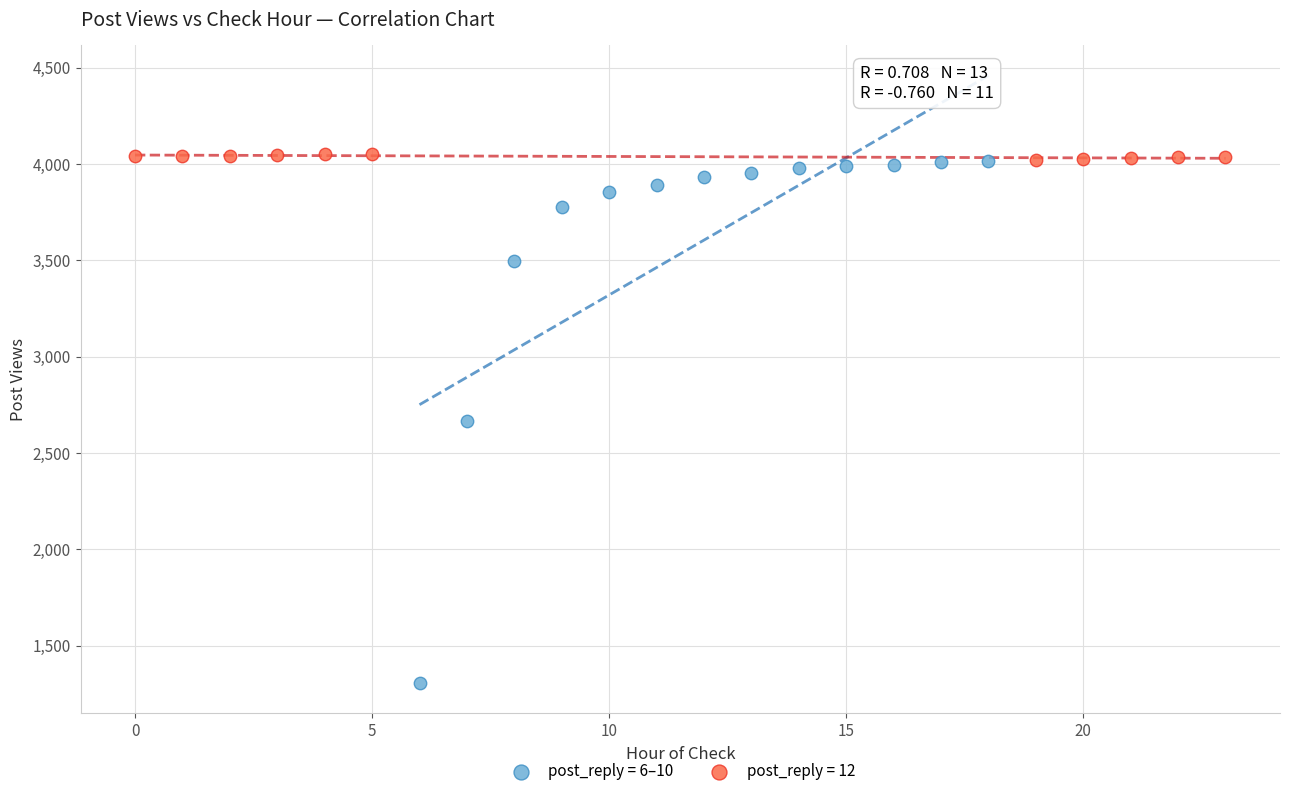

Which series has the largest Y range (max minus min)?

post_reply = 6–10